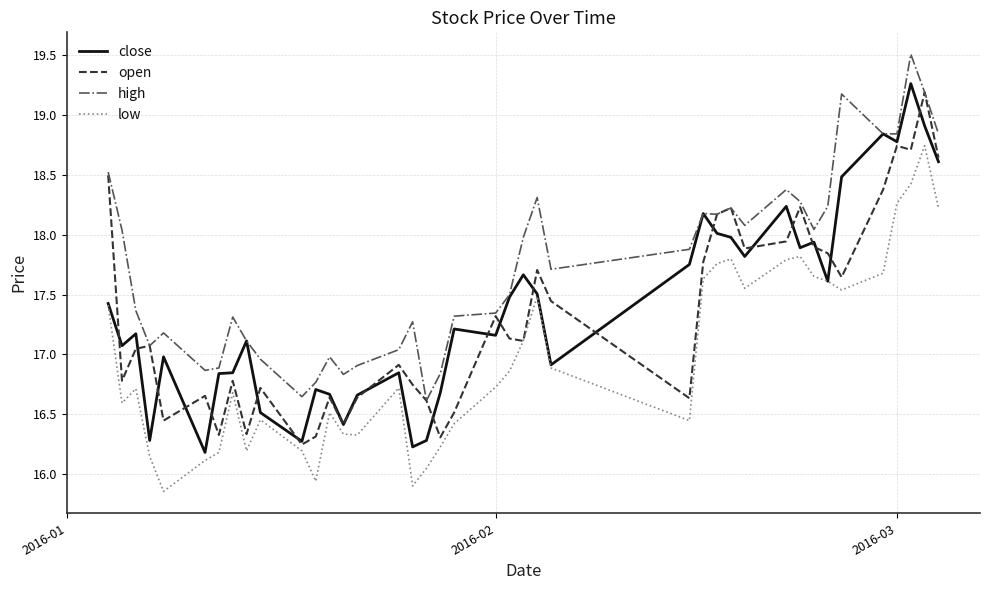

What is the highest value of the close series?

19.3